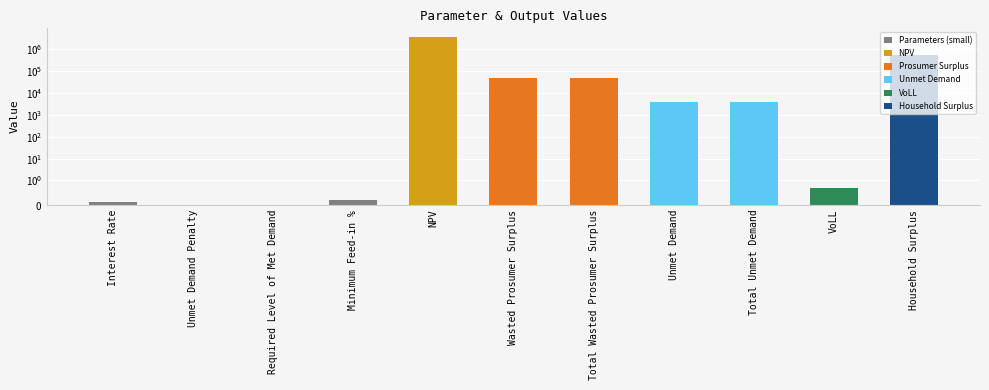

Reading left to right, transcribe all the data shown in this chart.

0.1	0.0	0.0	0.2	3809982.0	48502.2	48502.2	3798.9	3798.9	0.7	585019.4